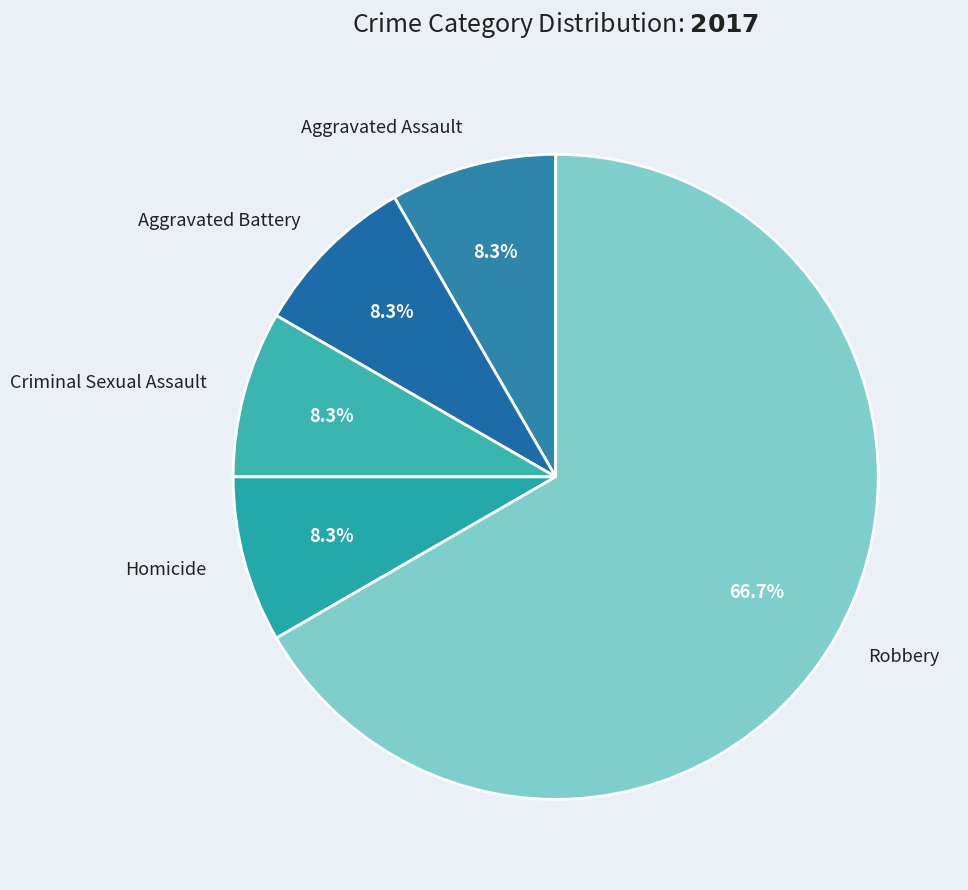

To the nearest percent, what portion does Criminal Sexual Assault represent?

8%